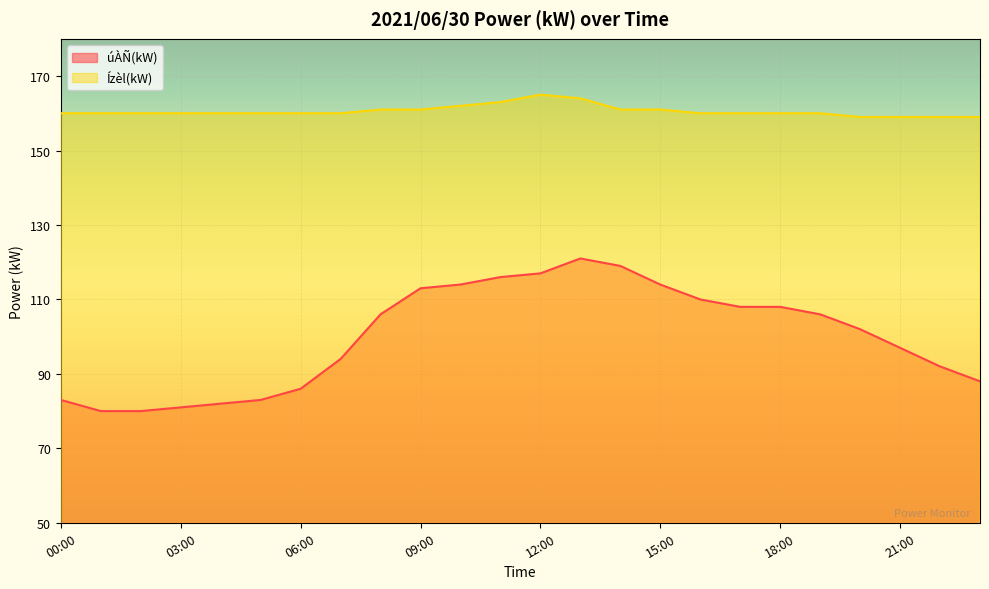

True or false: úÀÑ(kW) and Ízèl(kW) cross at least once.

False